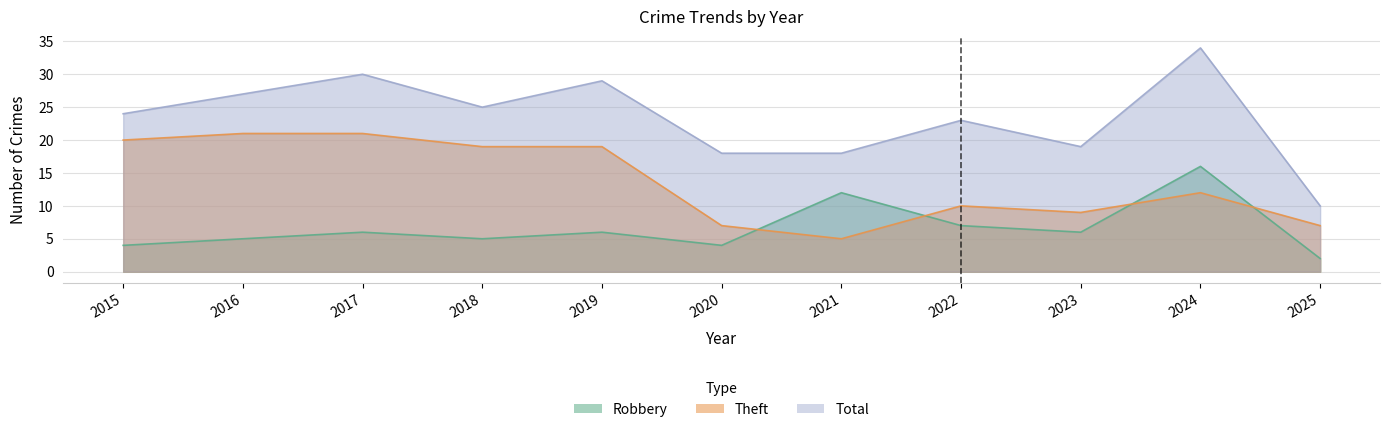

Where do Robbery and Theft first cross each other?

2020 and 2021